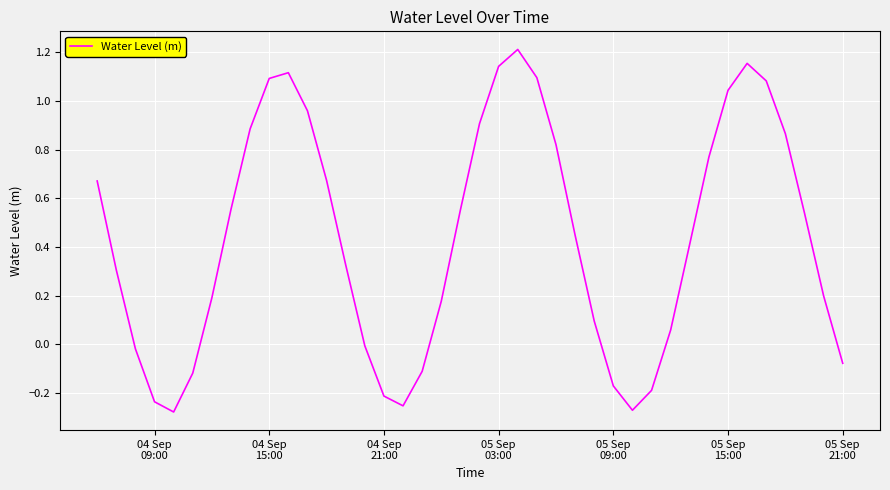

What is the difference between the maximum and minimum values?

1.5